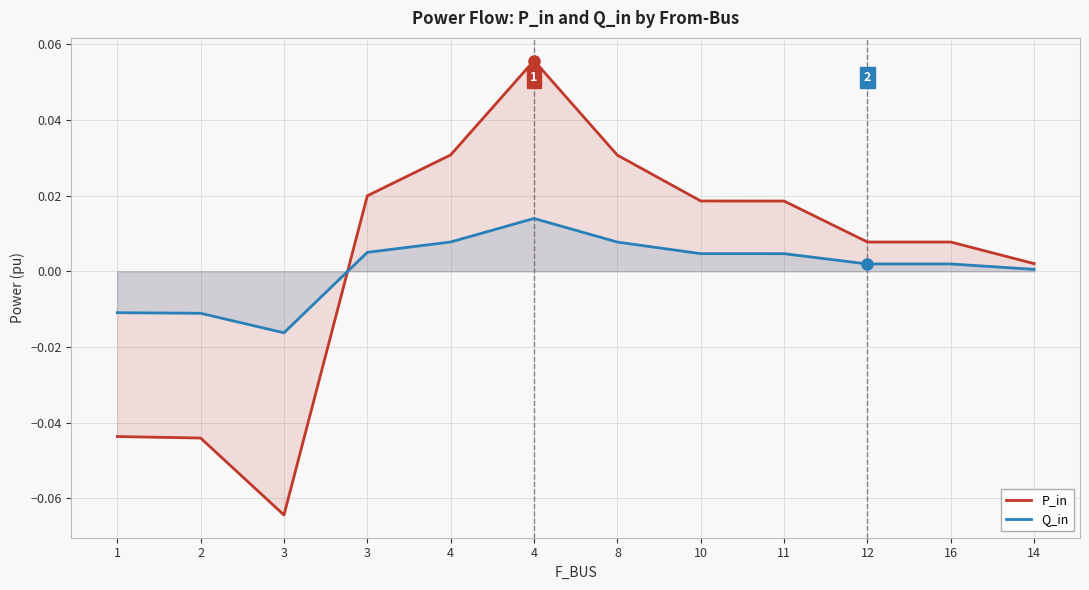

What is the difference between the maximum and second lowest values in the P_in series?

0.1